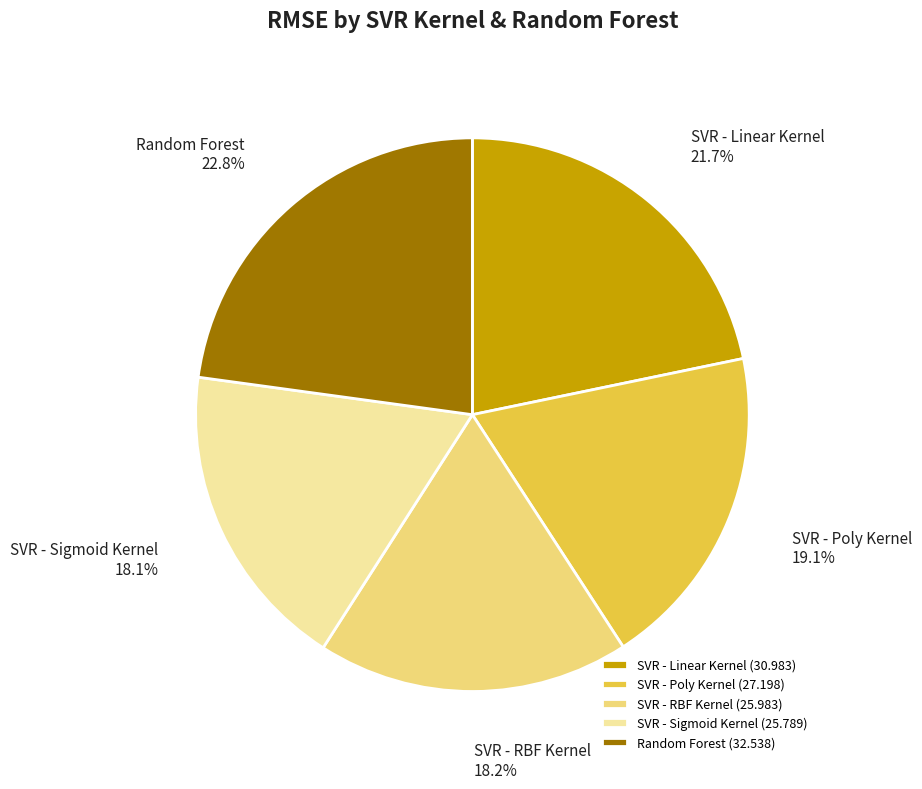

Does SVR - Linear Kernel account for over 50% of the chart?

No